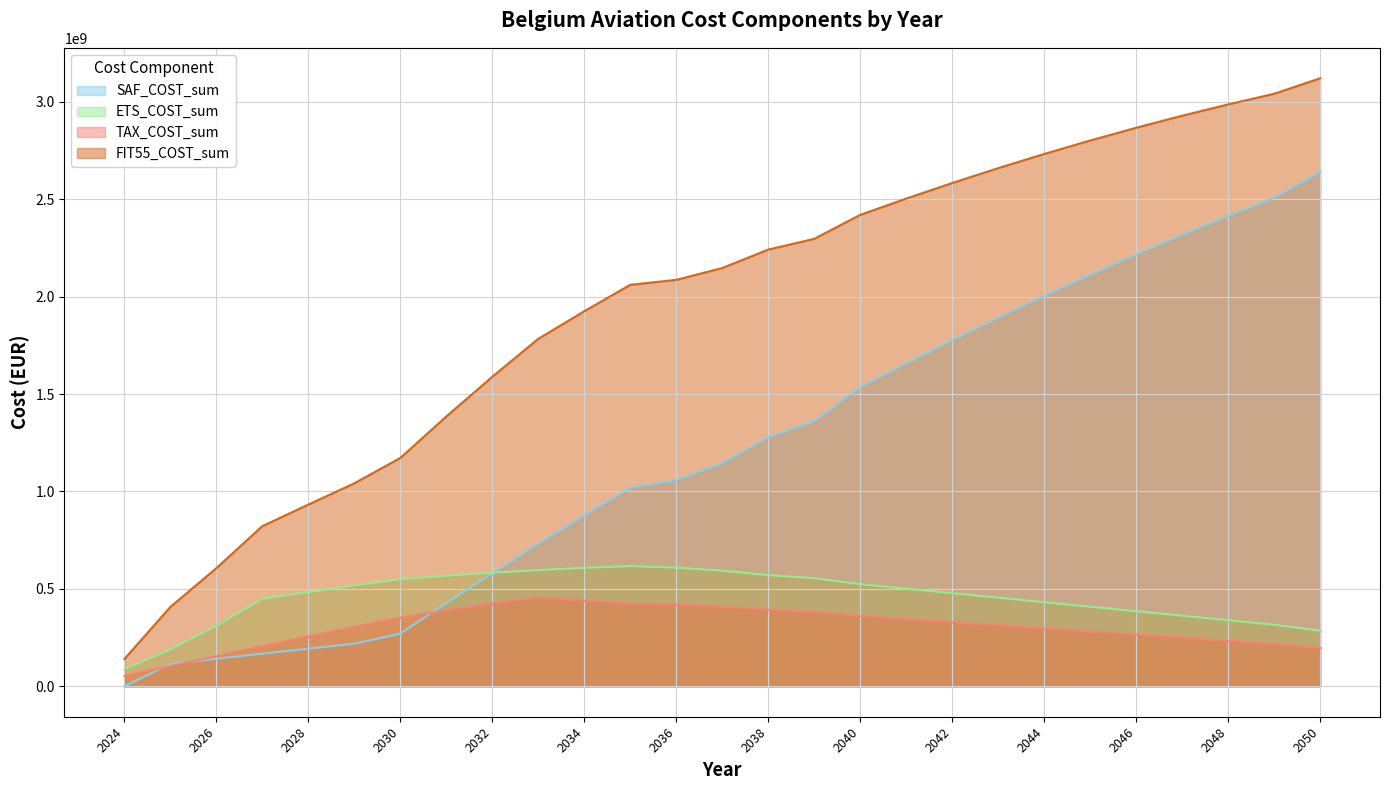

At which label does ETS_COST_sum first exceed 483650376?

2029